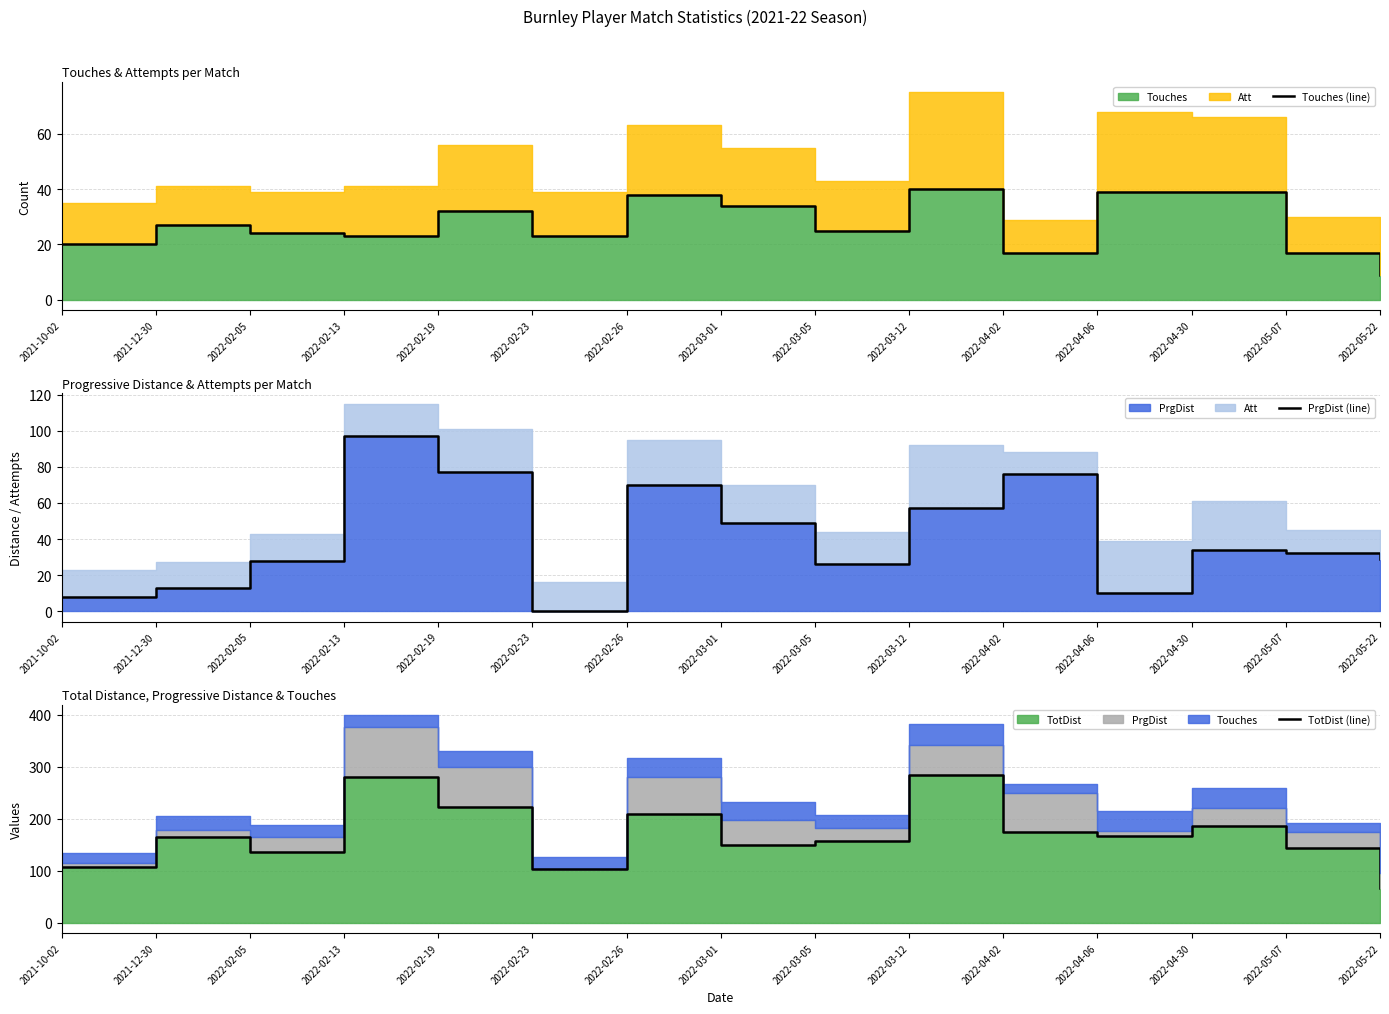

At which category is the sum across all series the highest?

2022-02-13